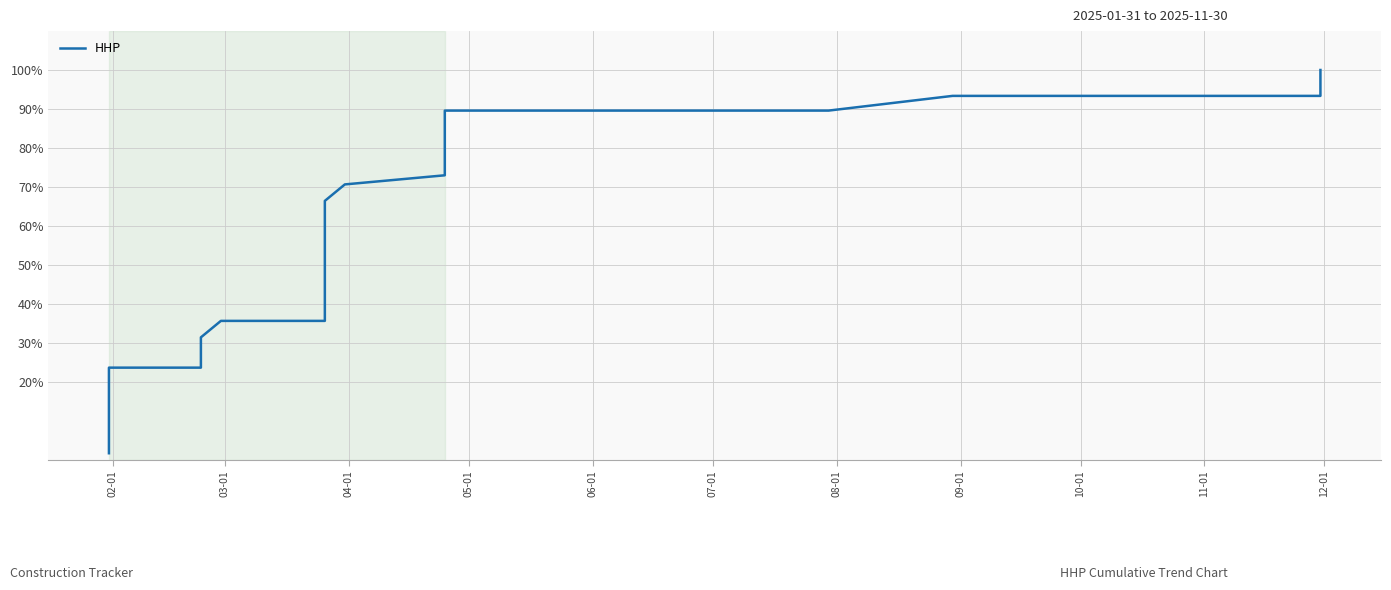

The chart shows a value of 144.4 at 28. True or false?

False